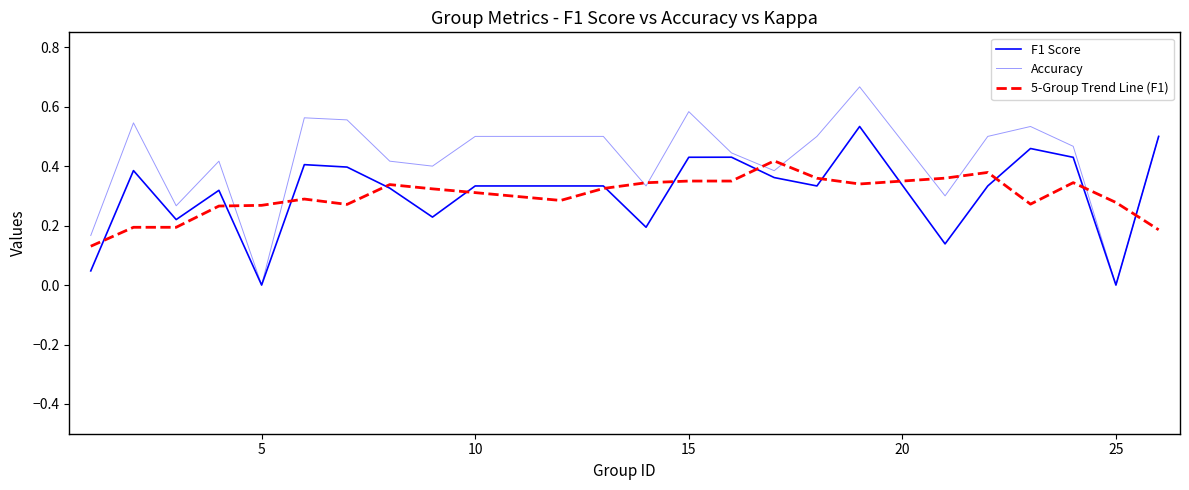

How many lines are shown in the chart?

3